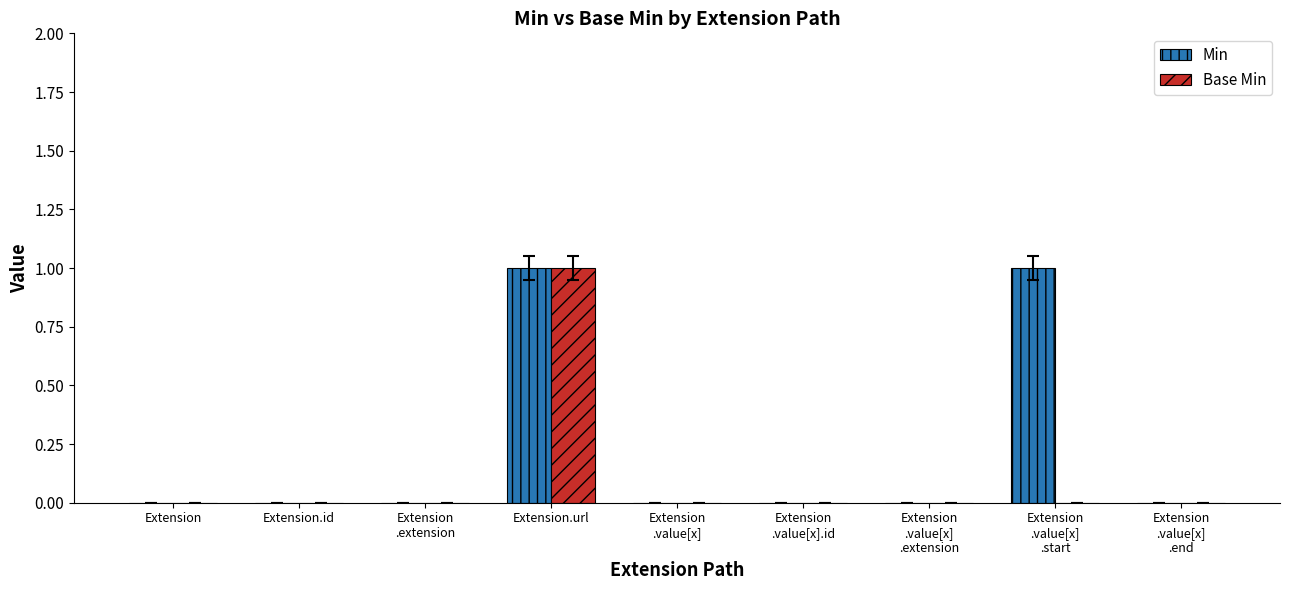

What is the greatest value displayed?

1